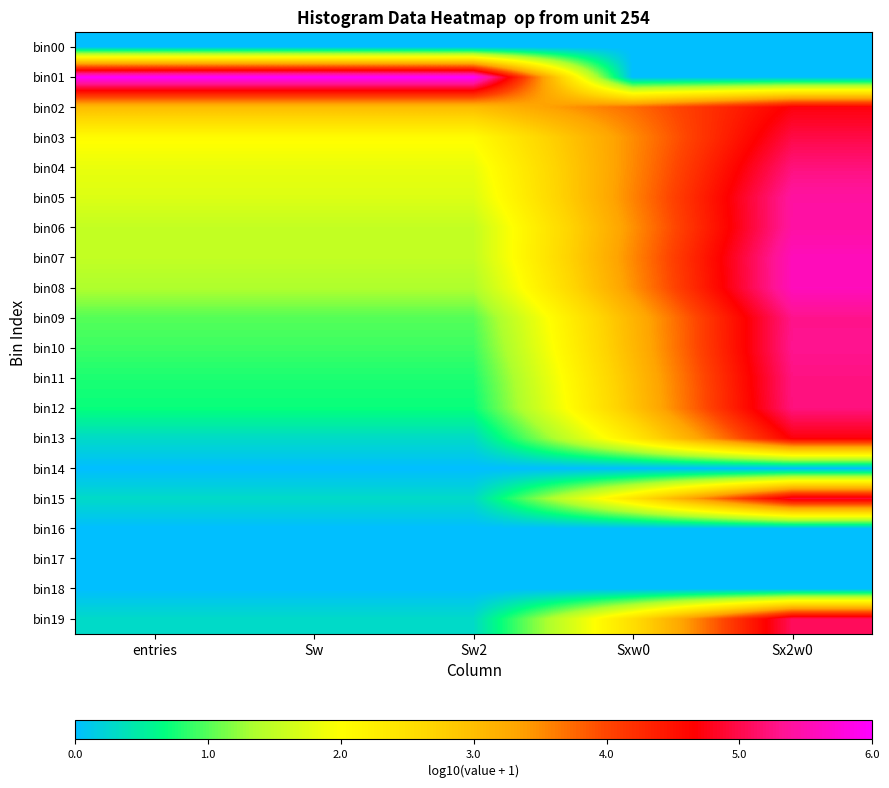

At entries, list the series in order from largest to smallest.

bin01, bin02, bin03, bin04, bin05, bin06, bin07, bin08, bin09, bin10, bin11, bin12, bin13, bin15, bin19, bin00, bin14, bin16, bin17, bin18